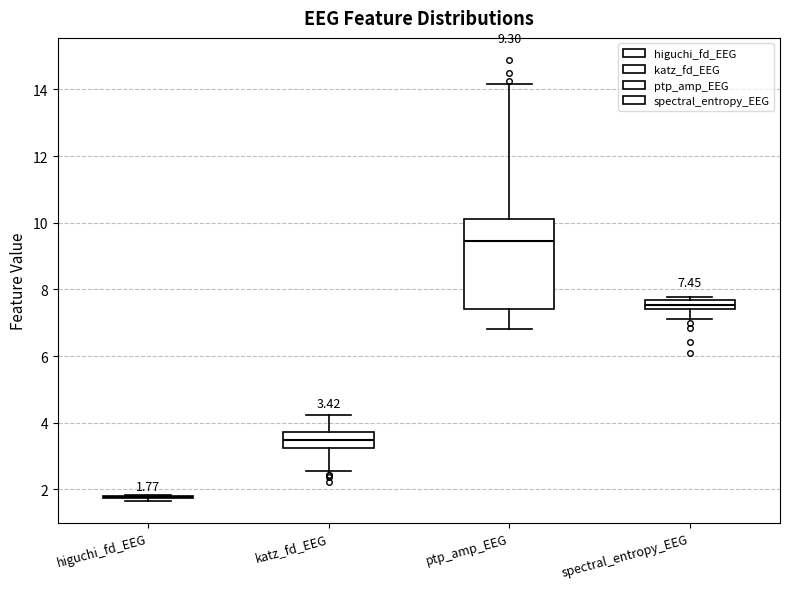

Which box is the tallest, from its lower edge to its upper edge?

ptp_amp_EEG